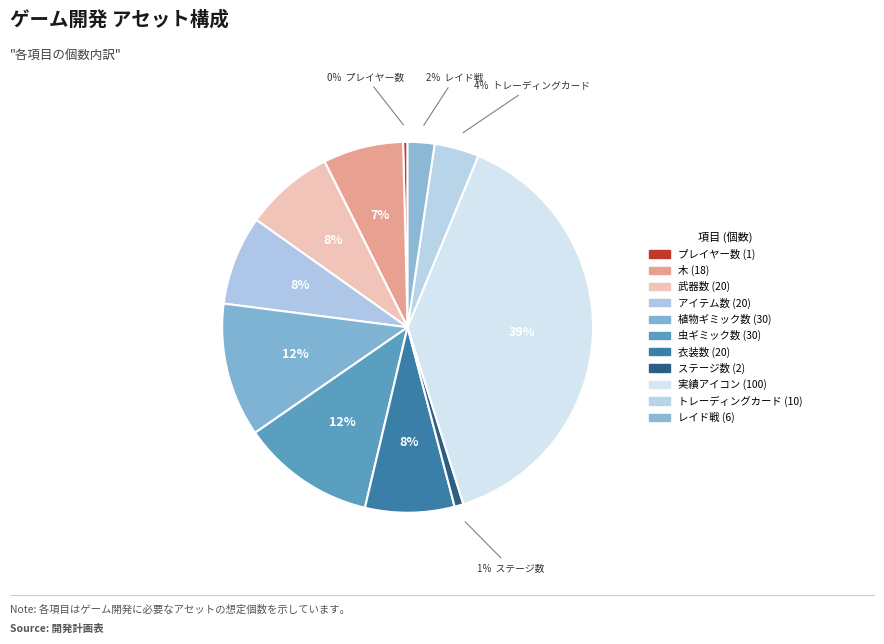

Which slice is the largest?

実績アイコン